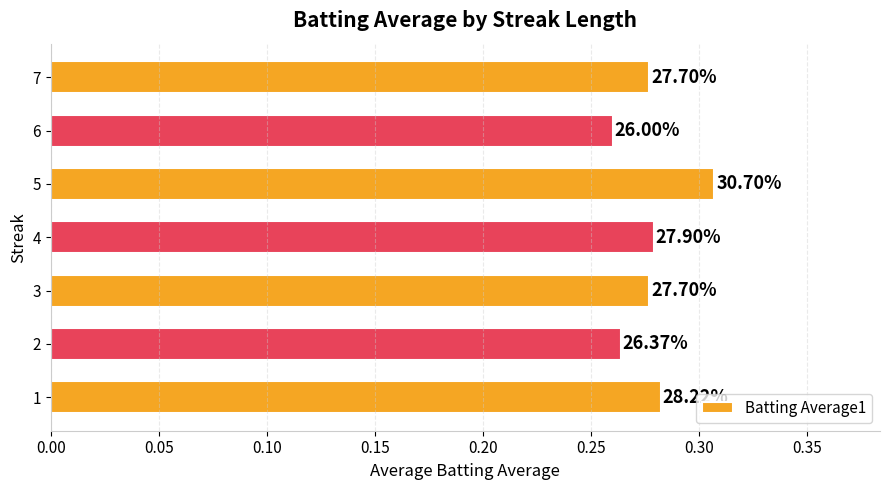

Are the bars horizontal?

Yes